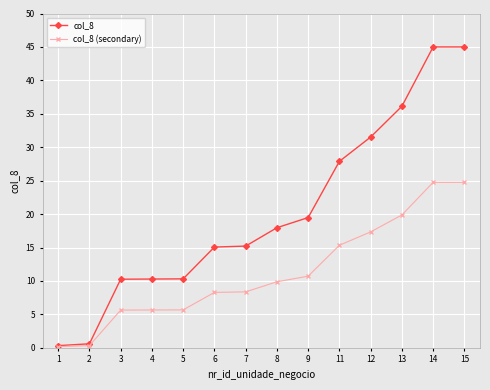

What value does the col_8 (secondary) series have at 1?

0.2